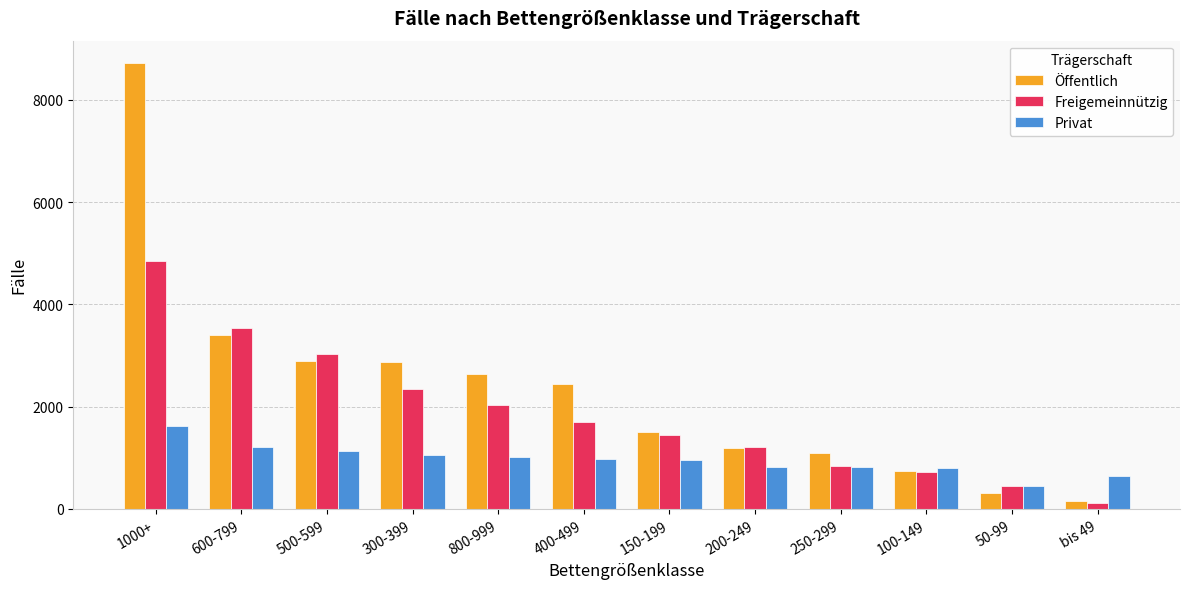

The value of Öffentlich at 100-149 is 748. True or false?

True